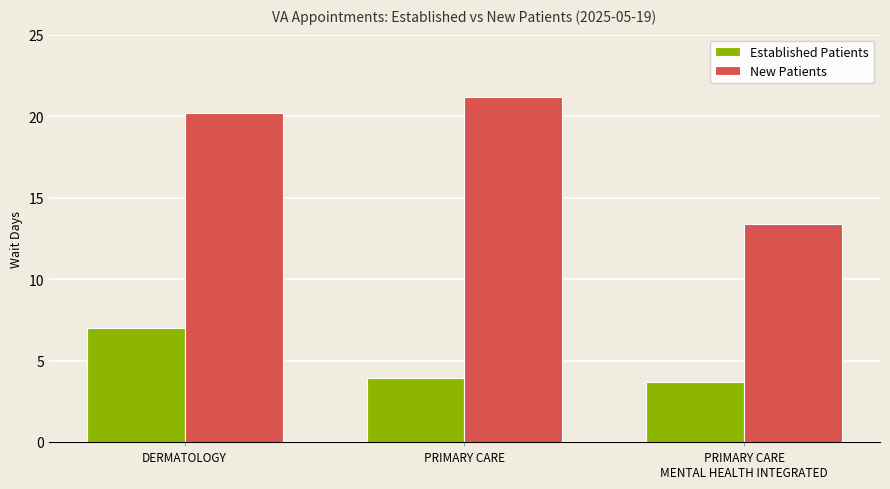

Reading left to right, list all the values displayed in this chart.

Established Patients: 7.0	3.9	3.7
New Patients: 20.2	21.2	13.4